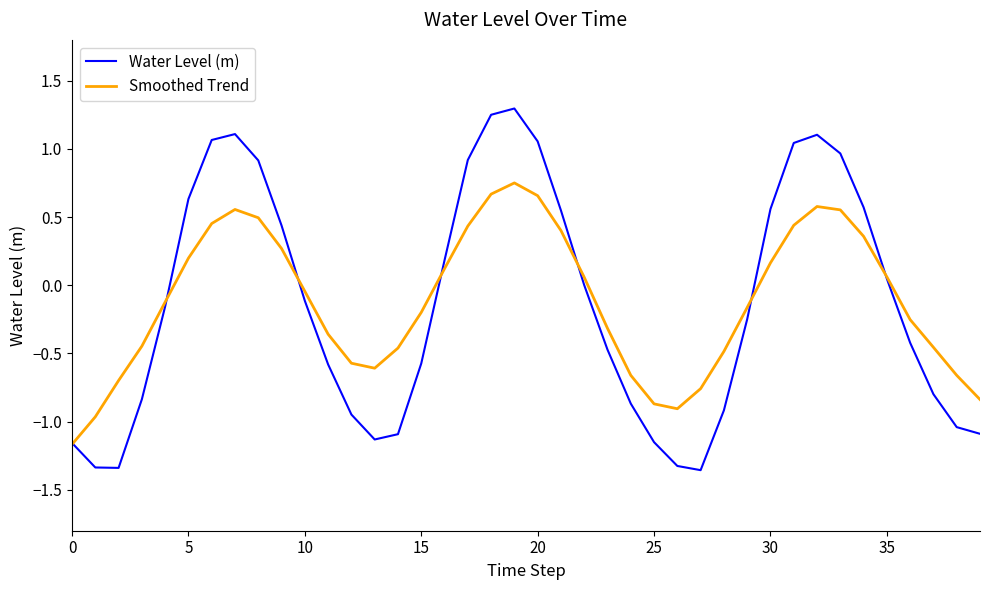

List the series in order of their peak value, highest first.

Water Level (m), Smoothed Trend